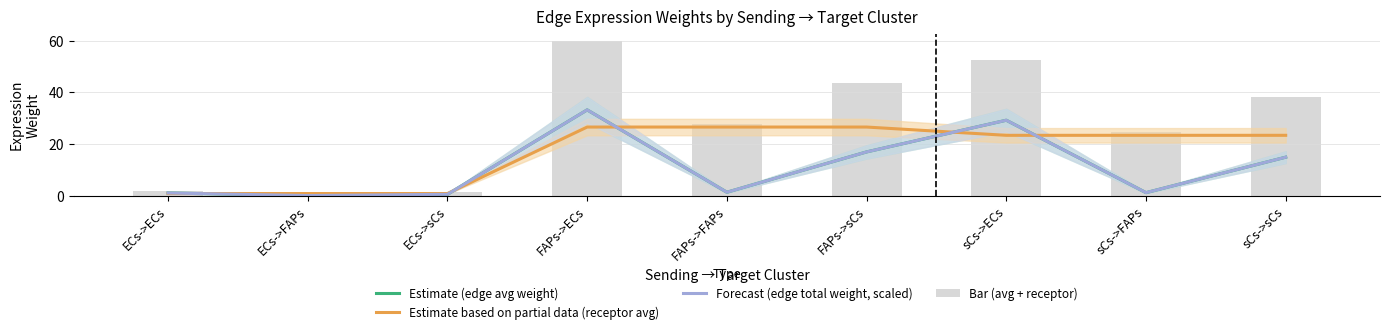

Which has a higher value, FAPs->ECs or ECs->sCs?

FAPs->ECs